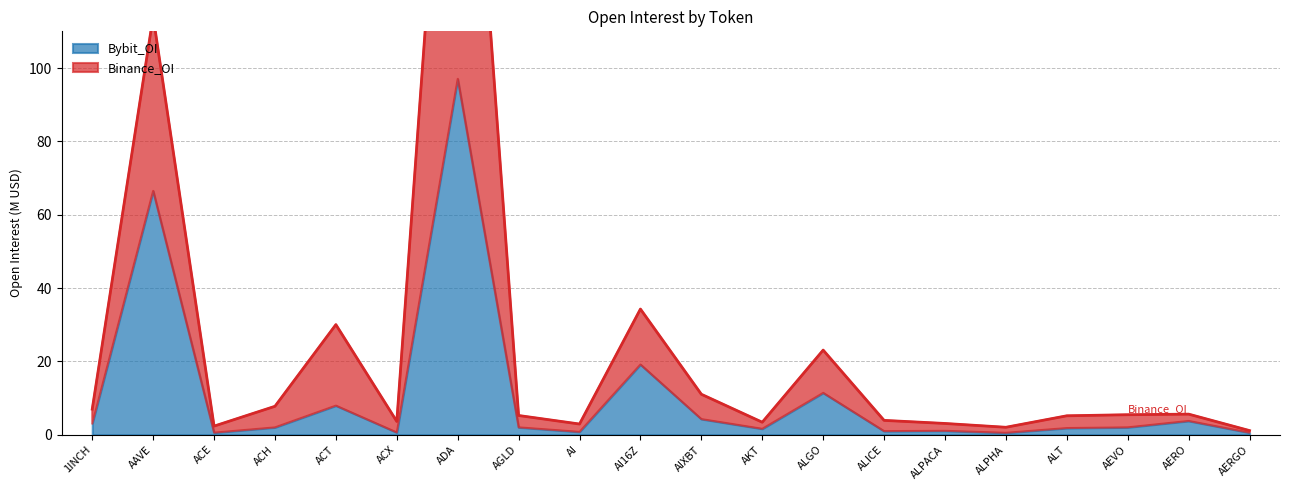

Reading left to right, extract all data points from this chart.

7.0	114.1	2.4	7.8	30.0	3.6	232.7	5.2	2.9	34.3	11.0	3.4	23.1	3.9	3.1	2.0	5.2	5.5	5.6	1.1